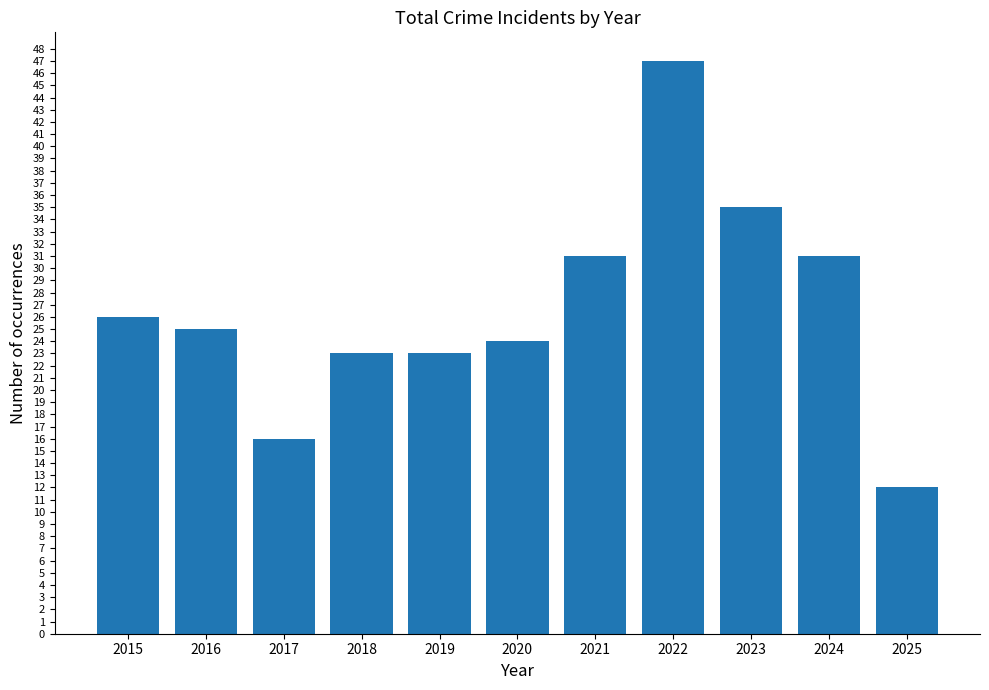

What is the difference between the maximum and minimum values?

35